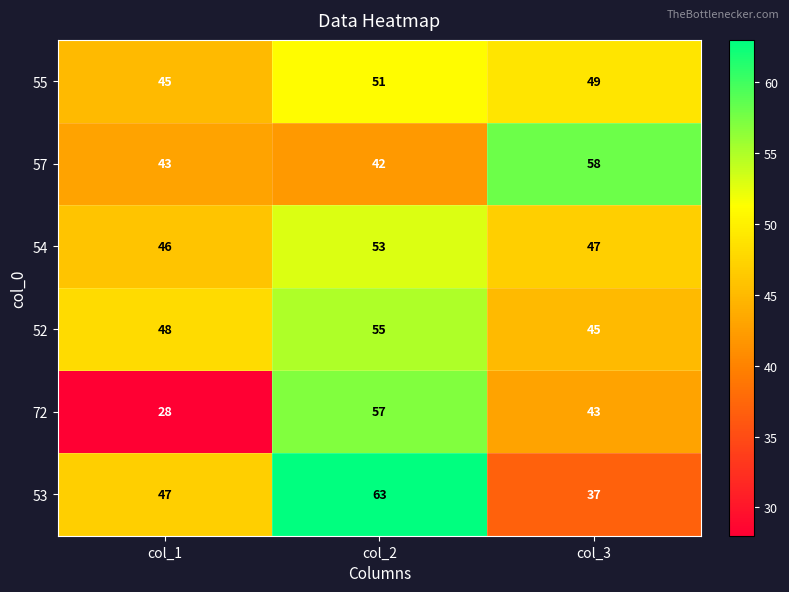

What is the total value across all series at col_3?

279